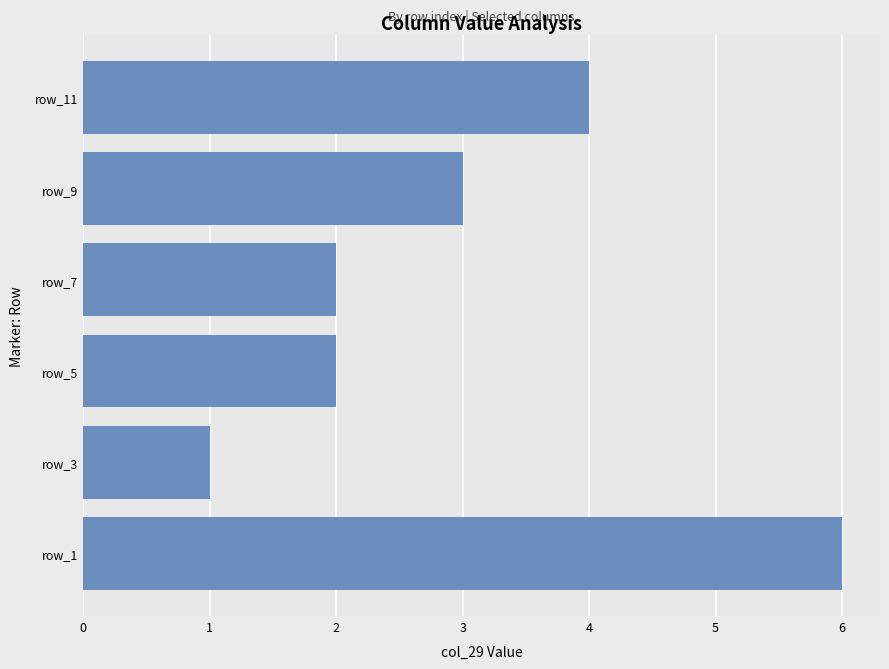

Which category has the lowest value across all series?

row_3